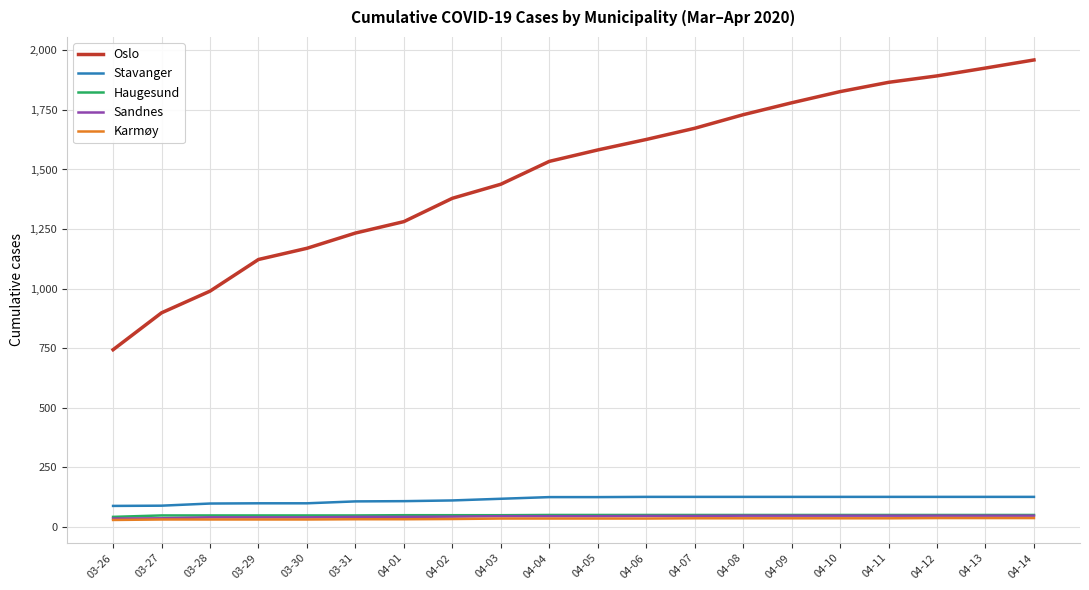

Count the Karmøy values in the range 31 to 35.

12